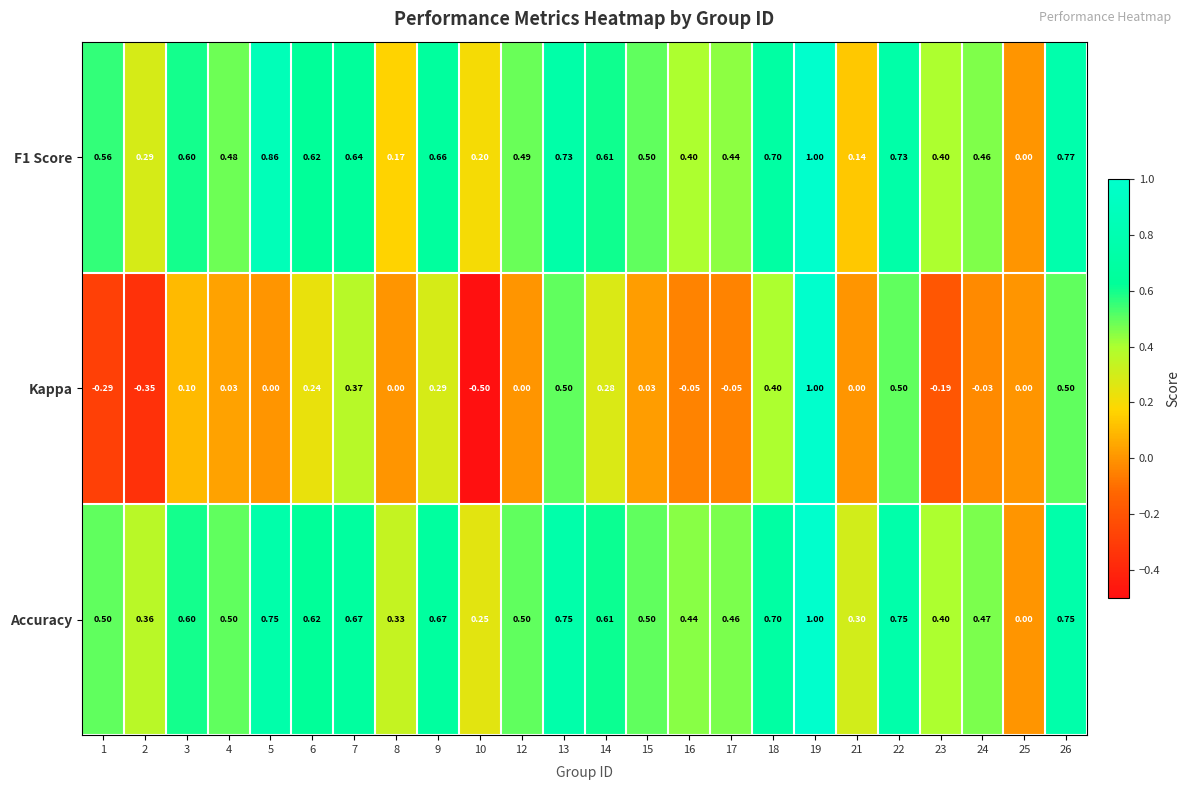

Which series has the largest range (max minus min)?

Kappa